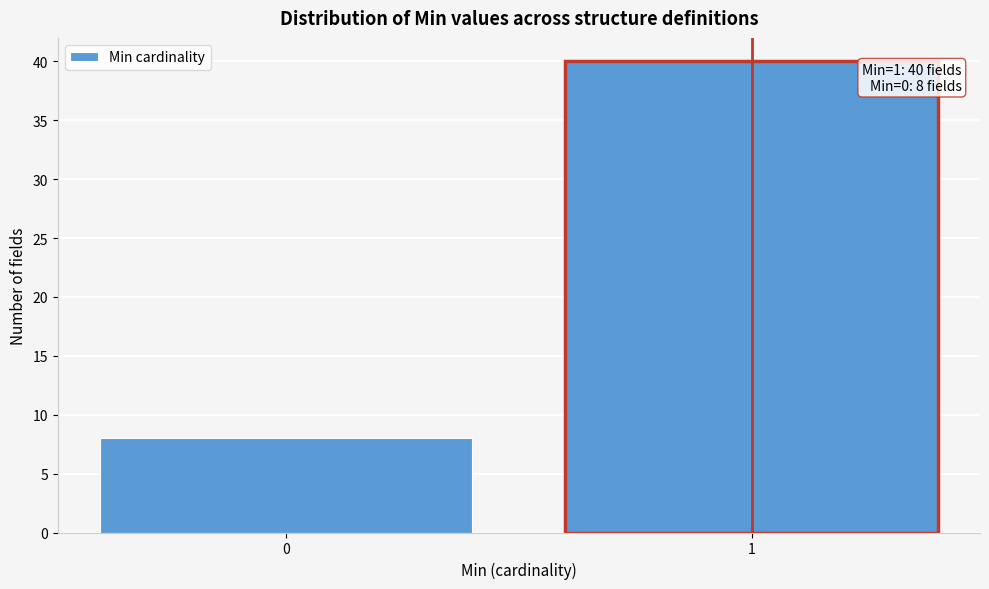

Reading left to right, what are all the values shown in this chart?

0=8	1=40